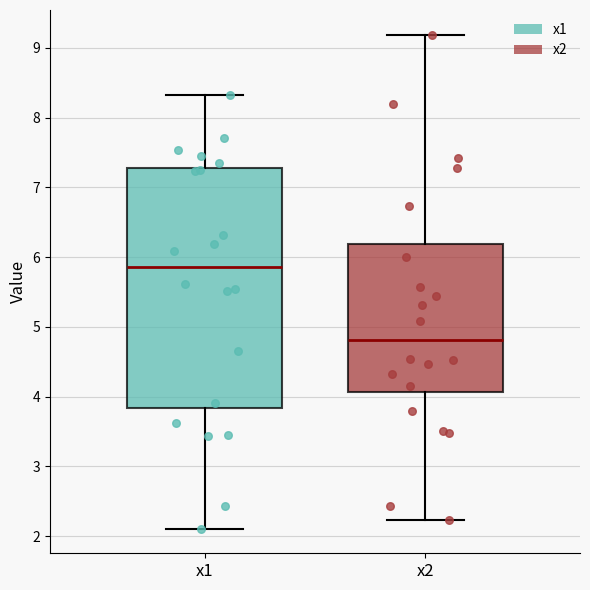

Which box is the tallest, from its lower edge to its upper edge?

x1